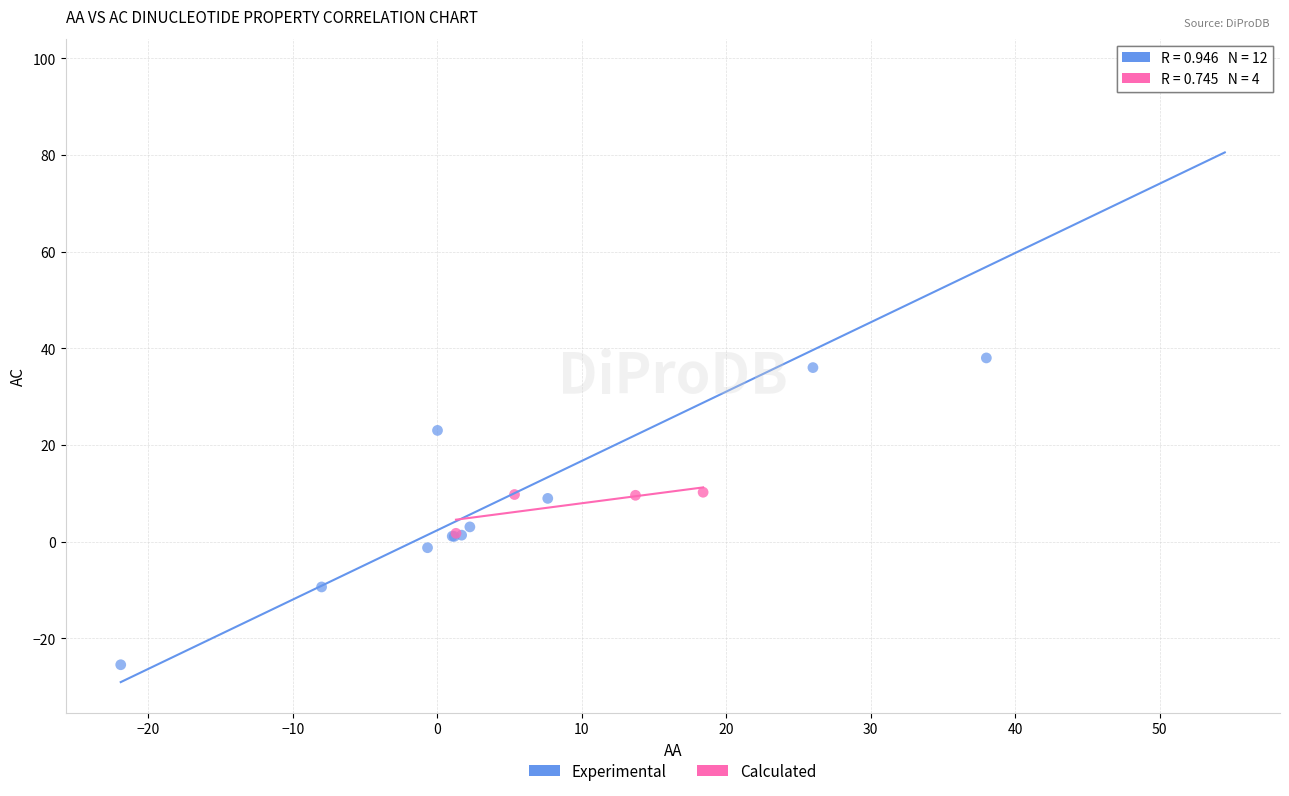

Which series reaches the minimum Y coordinate?

Experimental